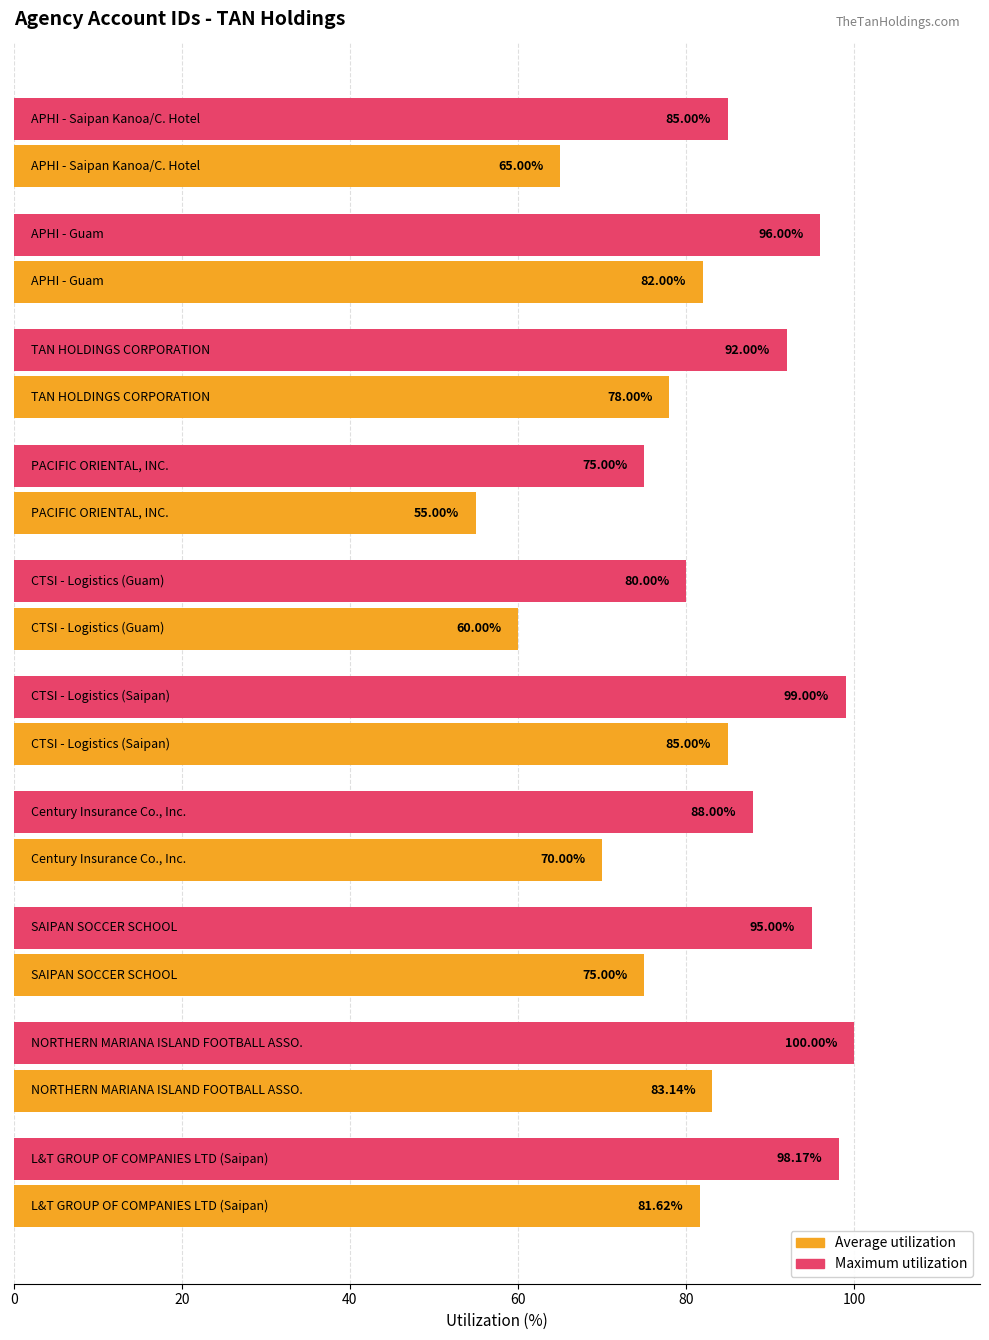

Which series has the widest spread of values?

Average utilization